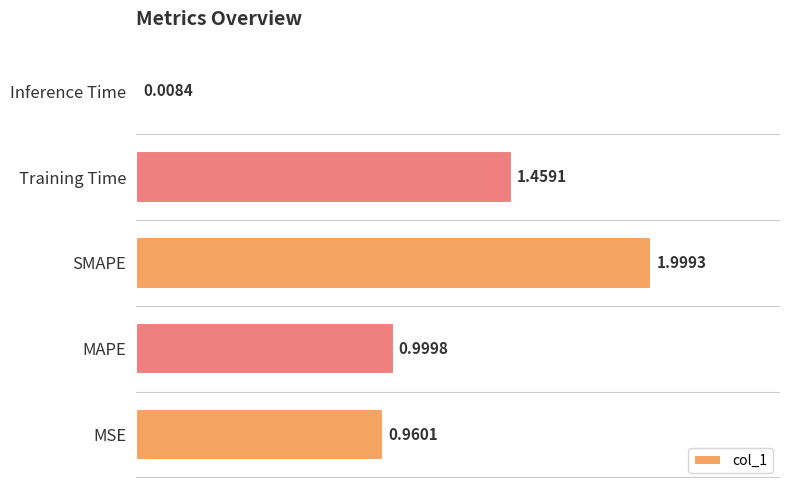

Which label corresponds to the largest value in the chart?

SMAPE